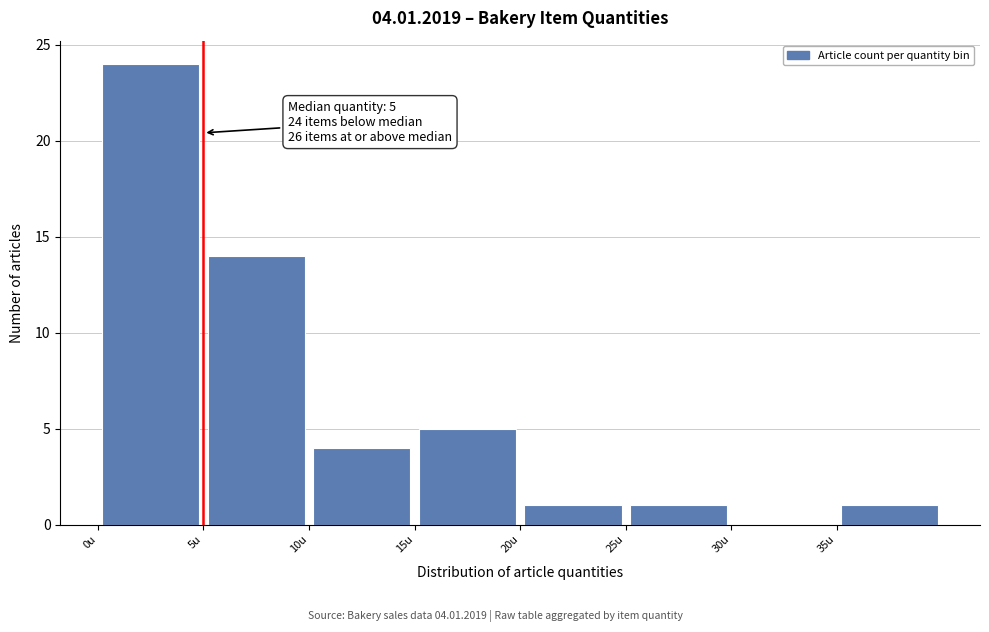

Which range on the x-axis has the tallest bar?

0 to 5